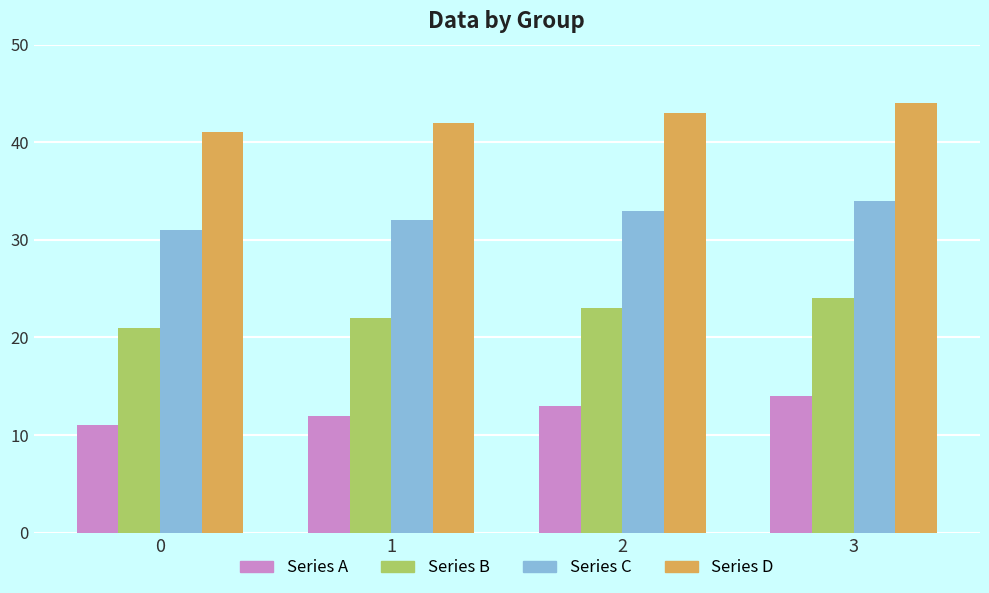

How many values in the Series B series are below 23?

2